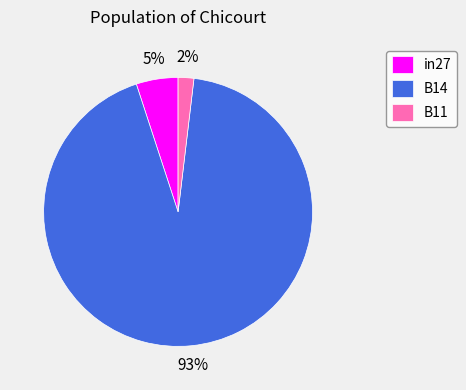

To the nearest percent, what is the combined percentage of B14 and B11?

95%